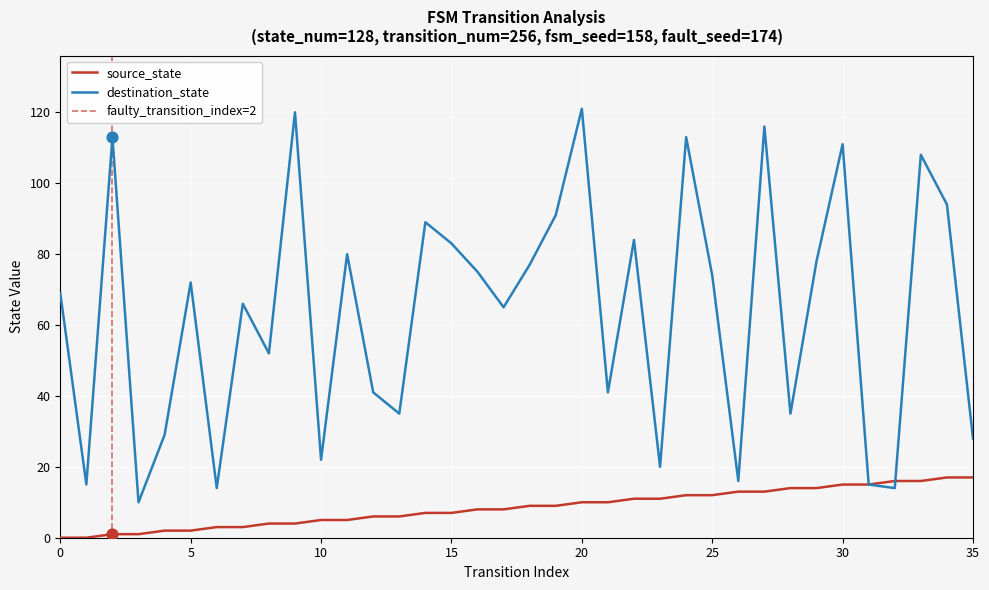

Which series has the largest total across all categories?

destination_state